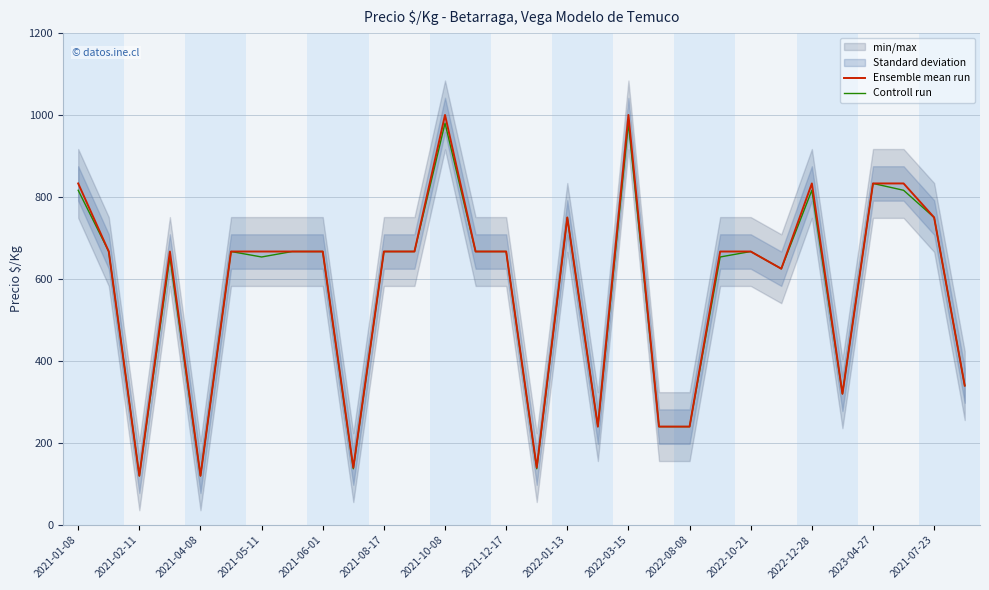

True or false: Ensemble mean run has more than 1 points higher than both neighbors.

True